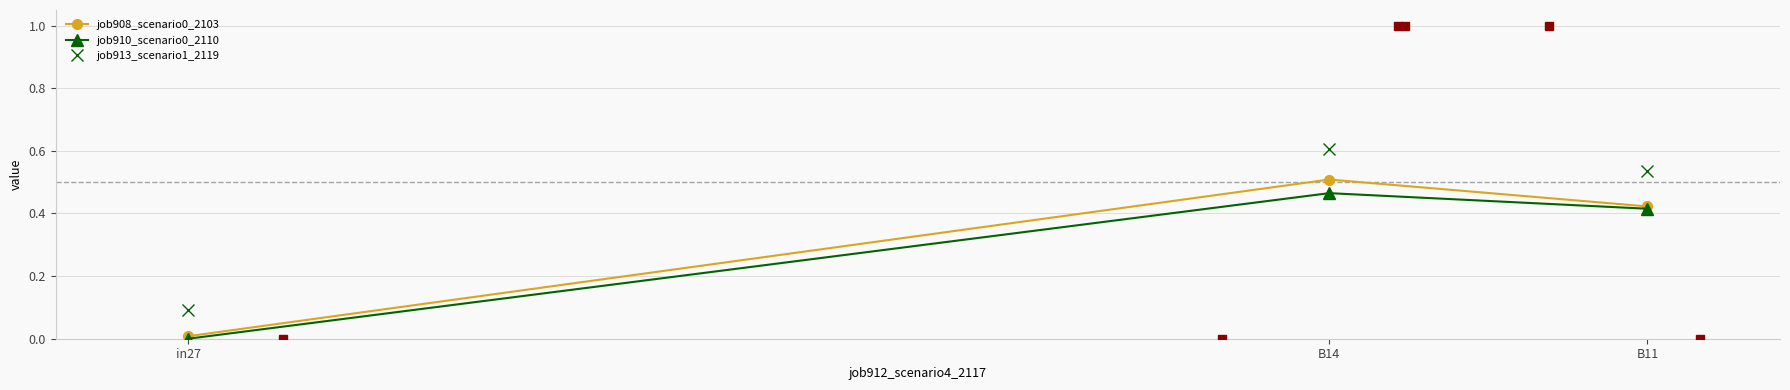

What is the label of the 3rd point from the left?

B11